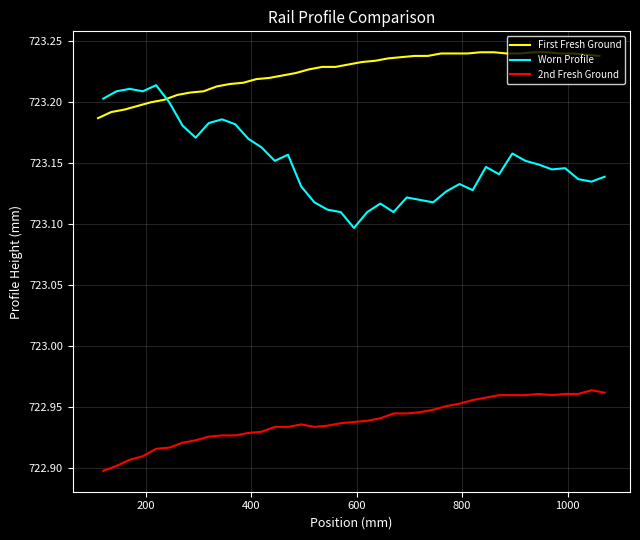

True or false: 2nd Fresh Ground and Worn Profile cross at least once.

False